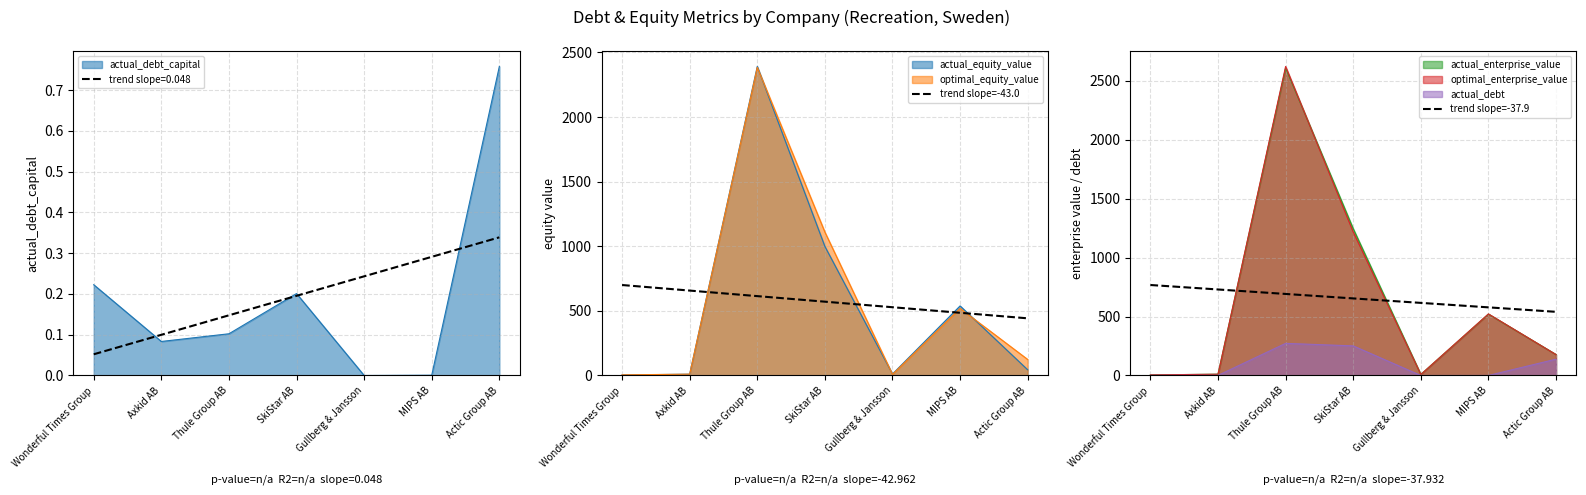

What is the sum of the trend slope=-37.9 values at Gullberg & Jansson and Axkid AB?

1346.2